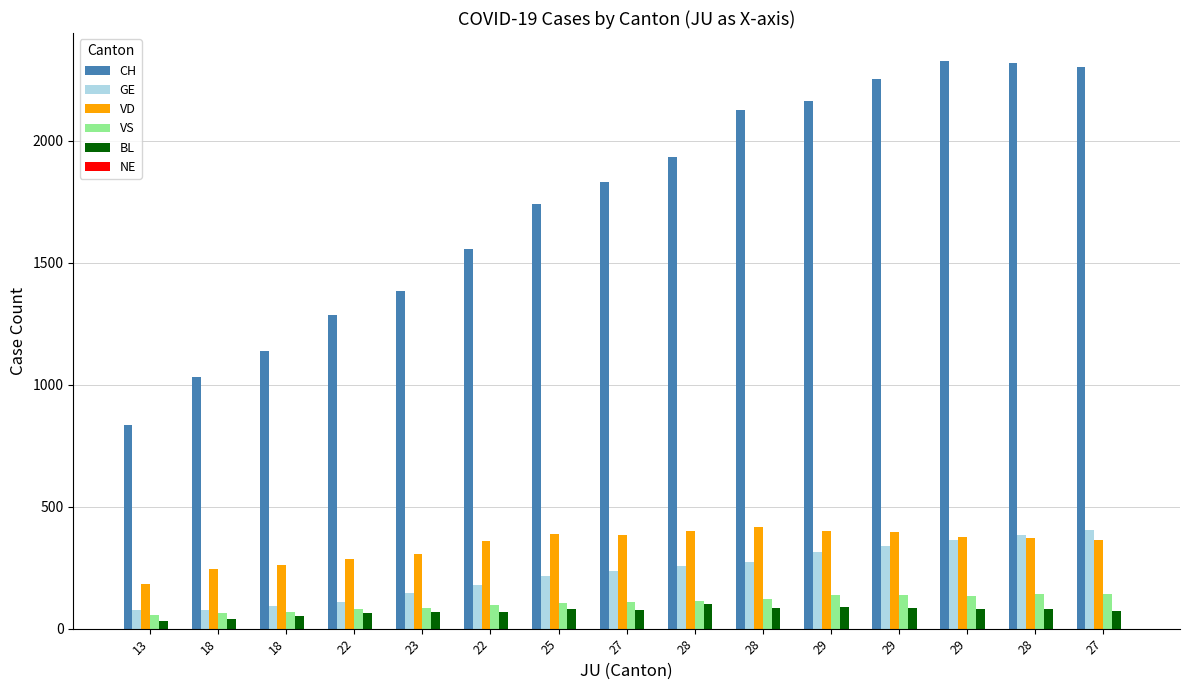

At how many categories does at least one series exceed 292?

15